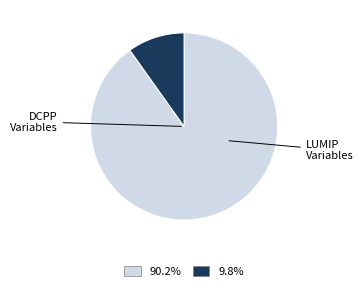

Is there any slice that represents more than half of the pie?

Yes